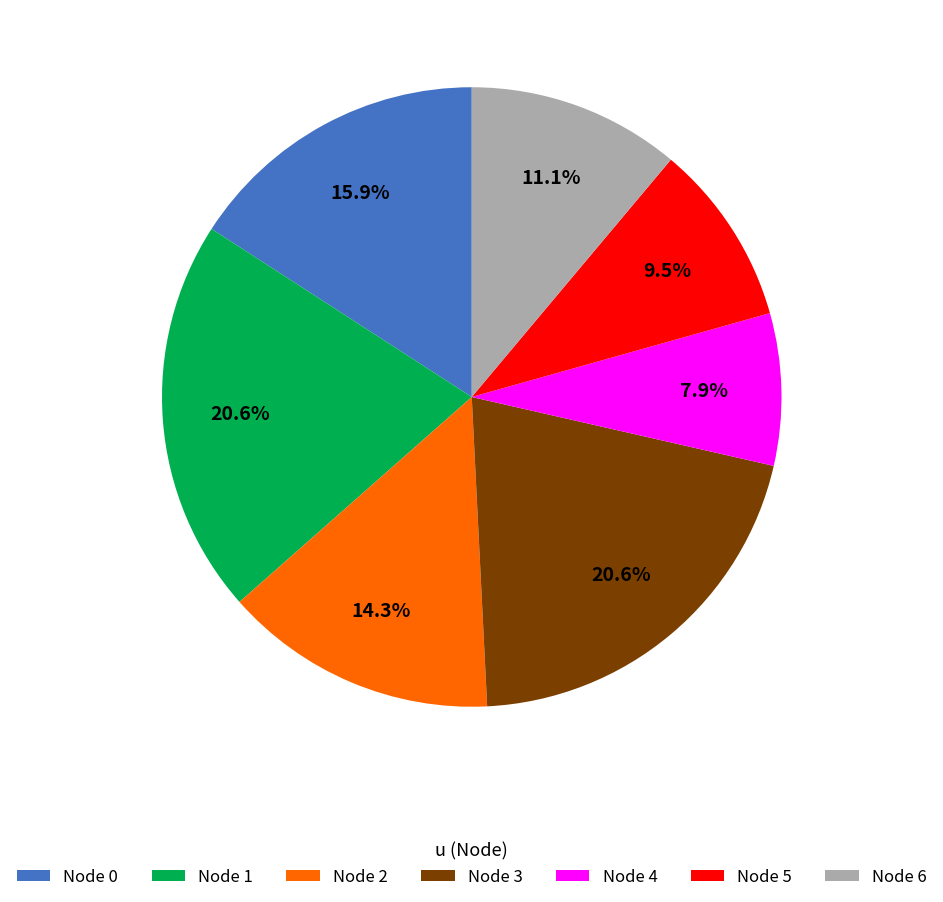

Does Node 1 account for over 50% of the chart?

No